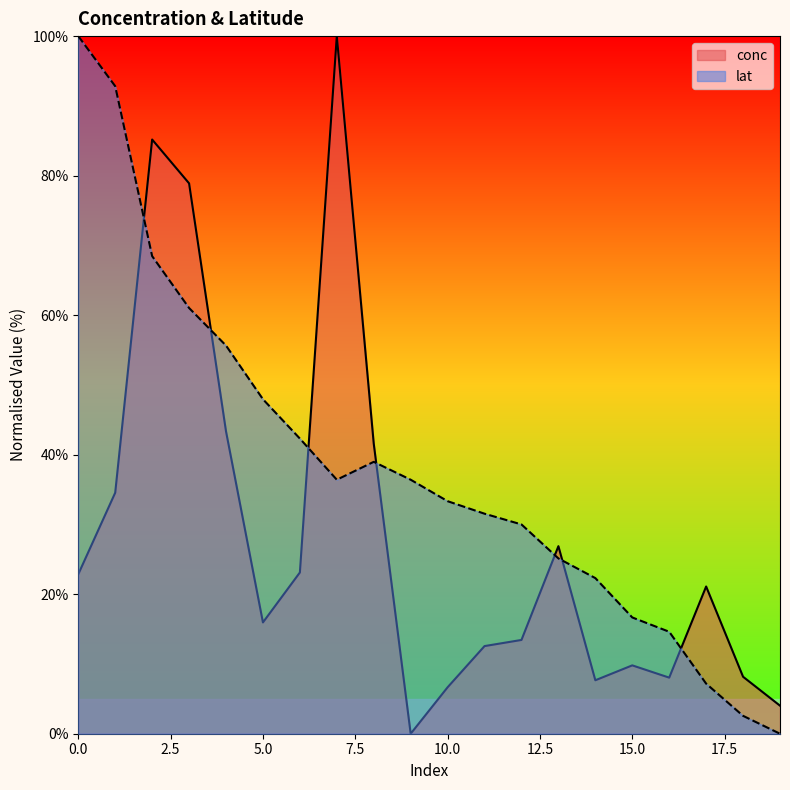

What is the highest value of the conc series?

100.0